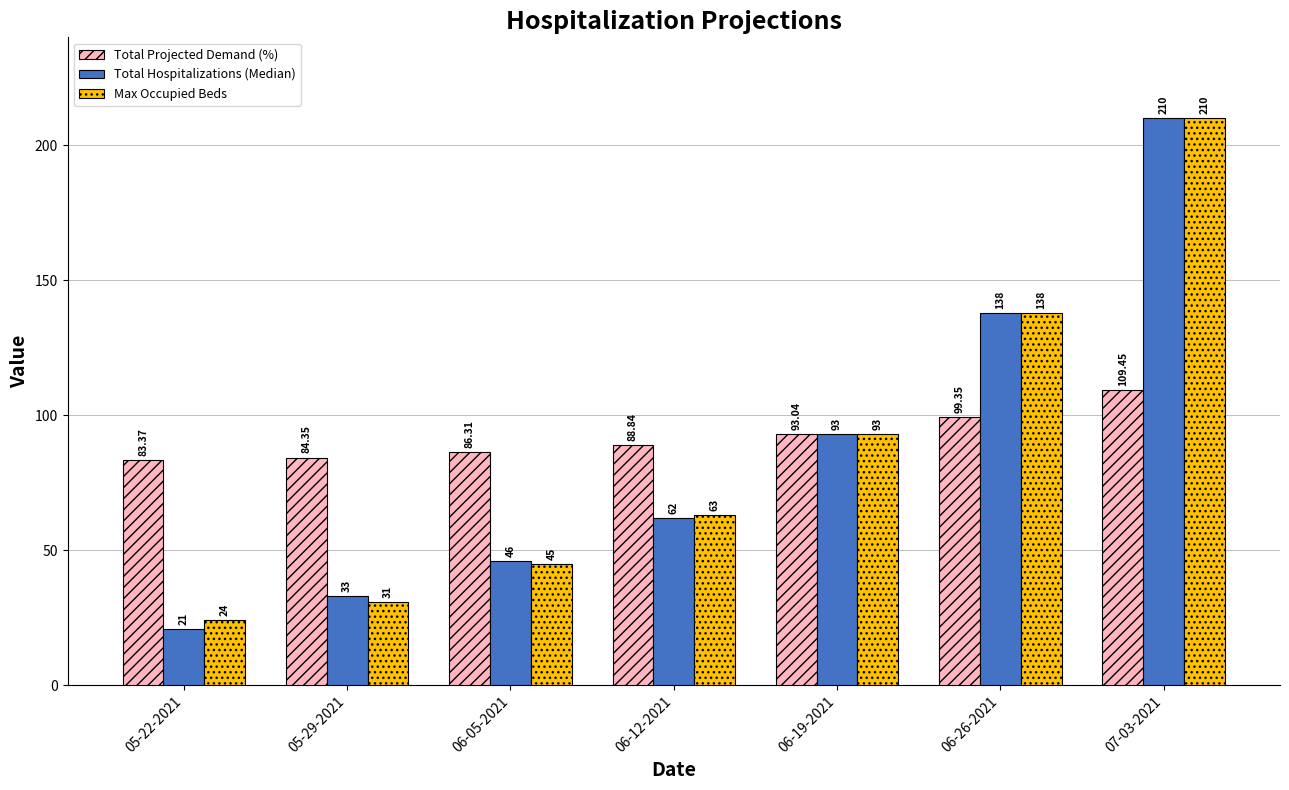

Is it true that Total Hospitalizations (Median) equals 46.0 at 06-05-2021?

True